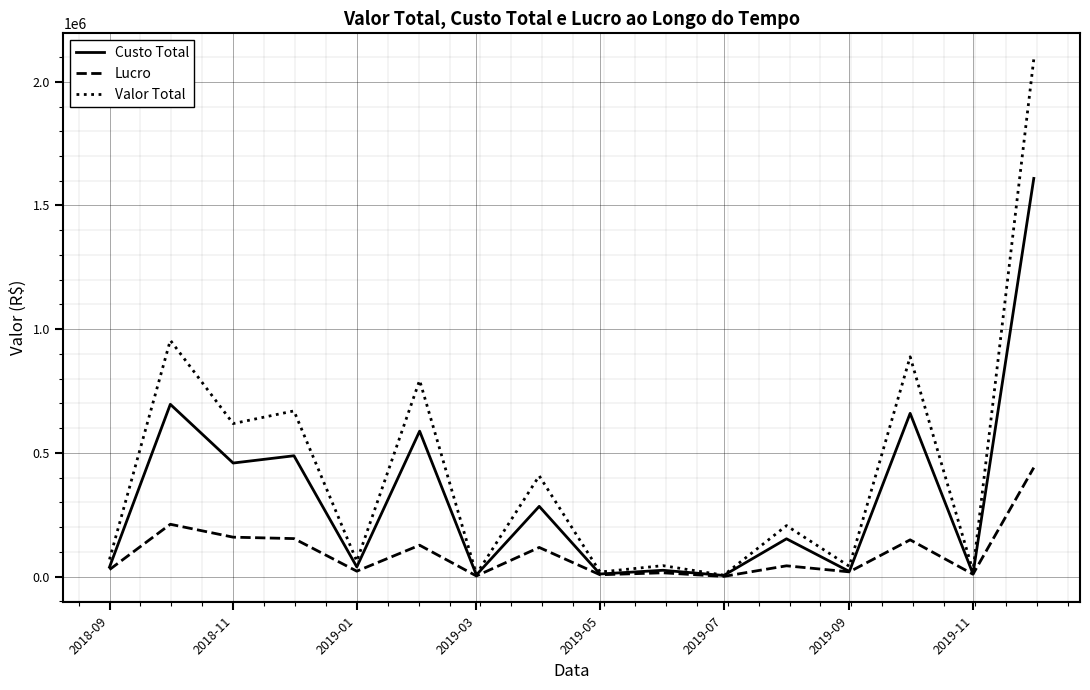

How many distinct data groups are displayed?

3